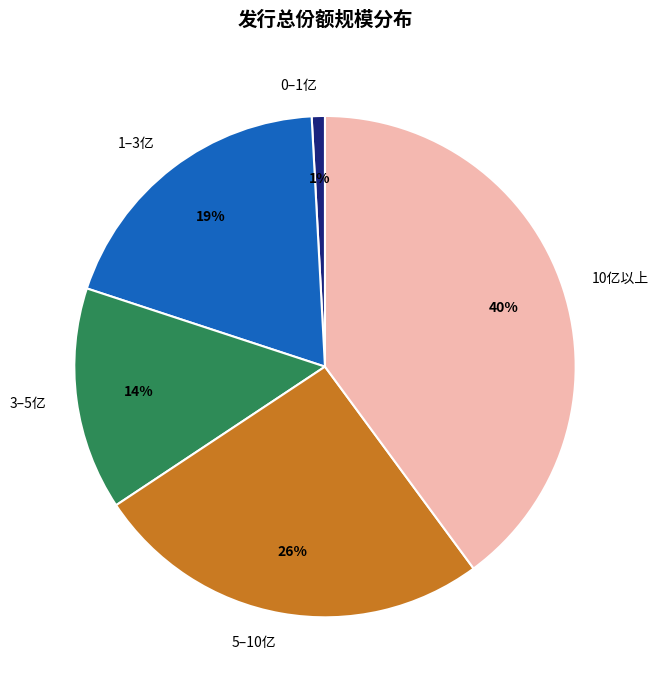

To the nearest percent, what portion does 1–3亿 represent?

19%